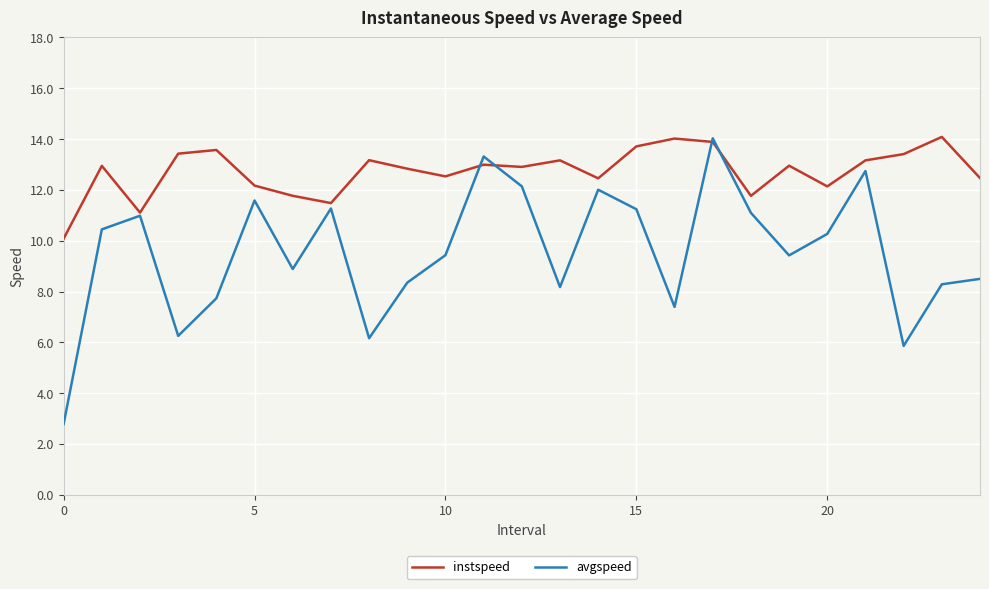

What is the smallest value displayed?

2.8